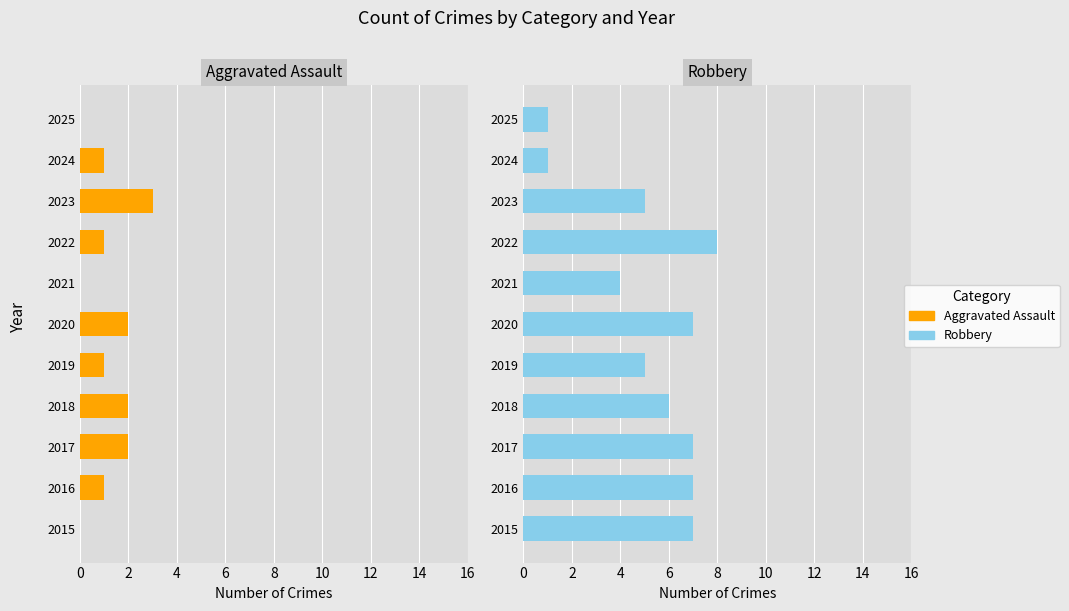

What are all the series names shown in the legend?

Aggravated Assault, Robbery